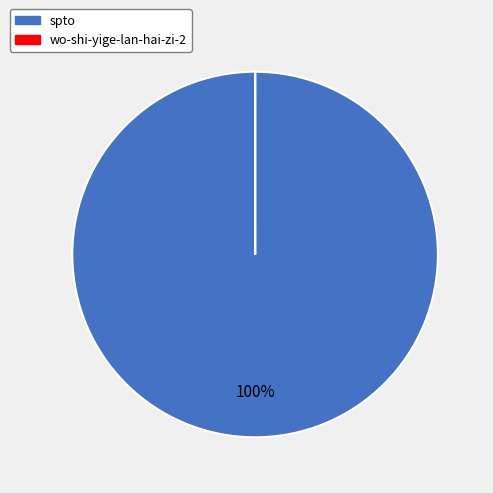

Which slice is the largest?

spto